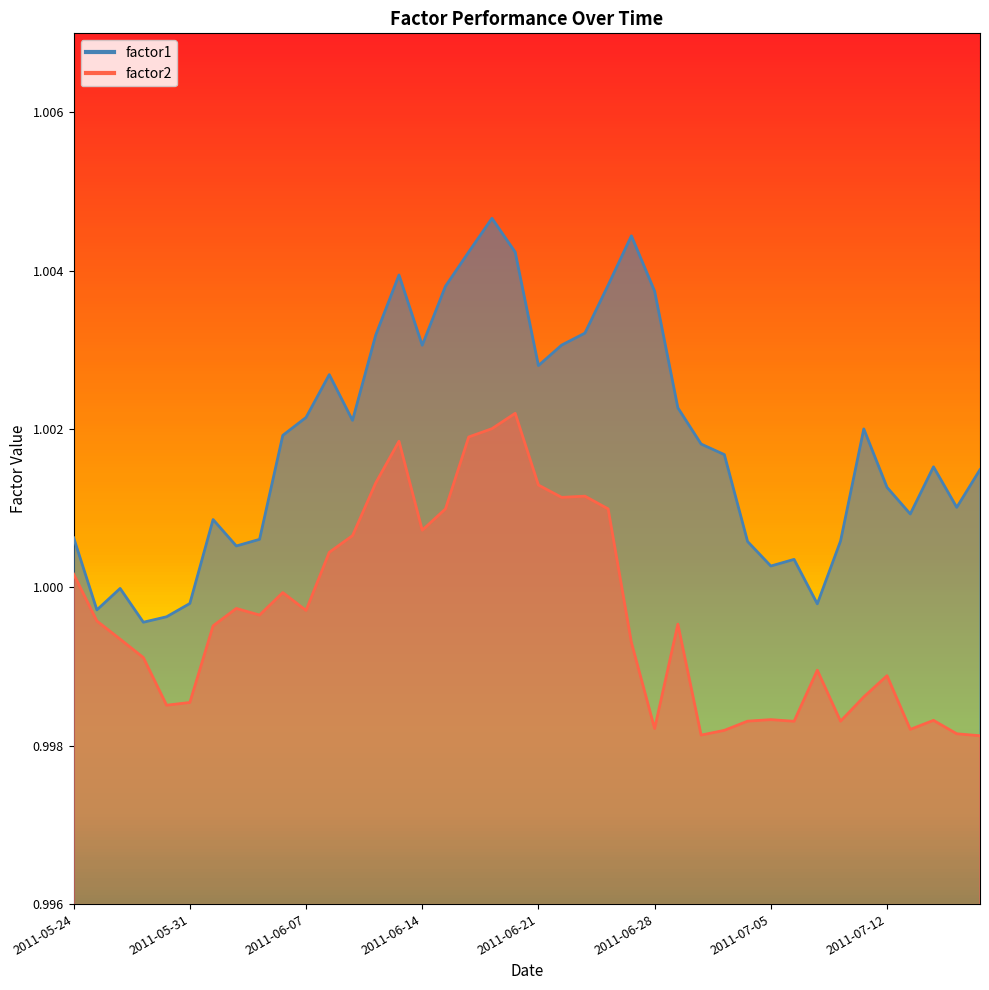

What is the minimum value shown in the chart?

1.0